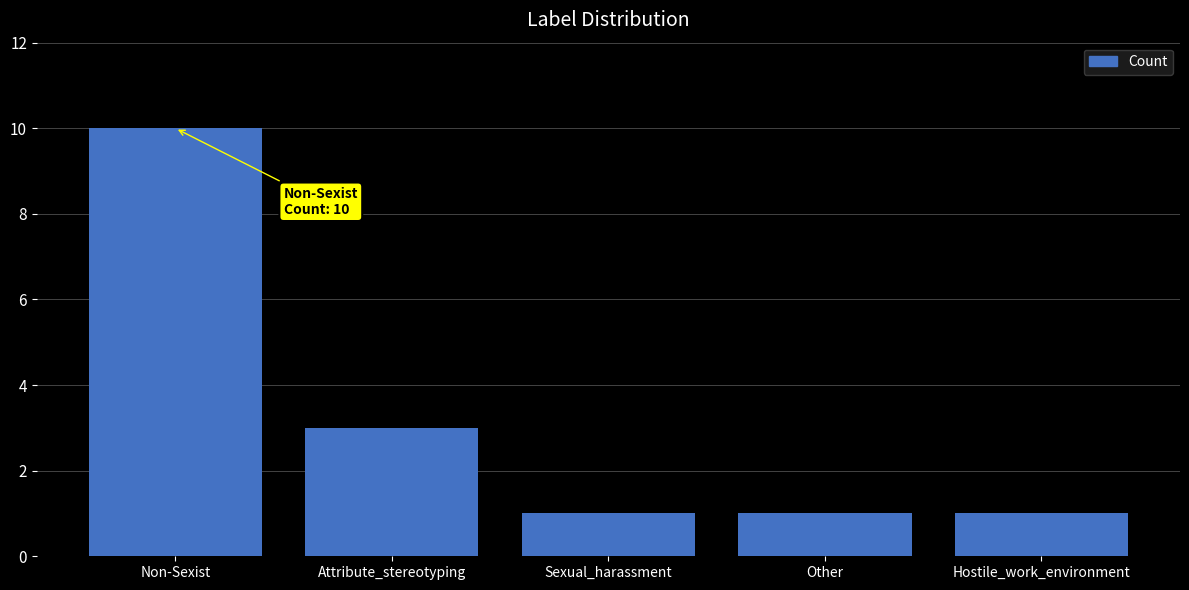

What is the label of the 1st bar from the right?

Hostile_work_environment